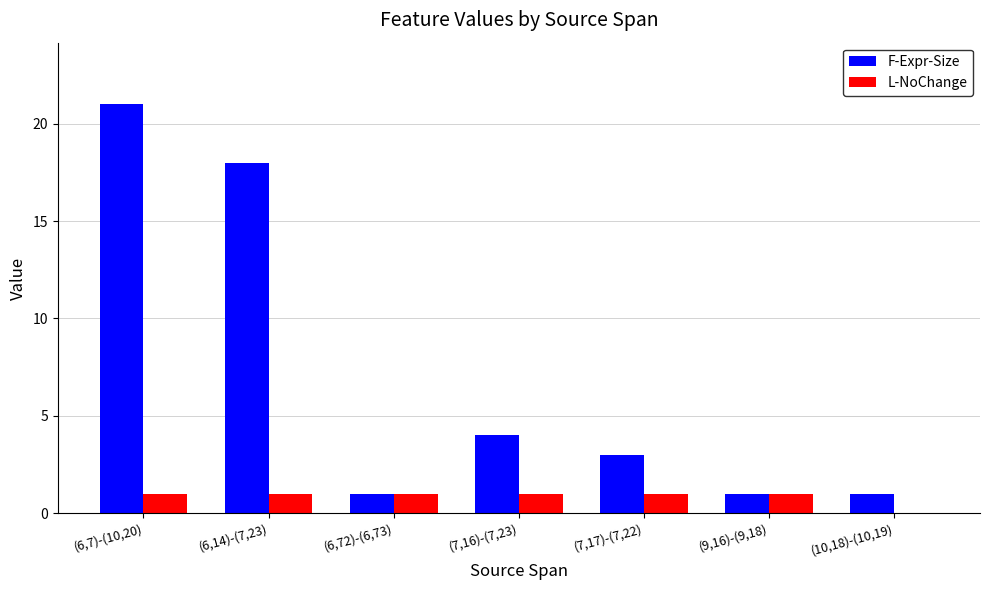

How many F-Expr-Size values are between 1 and 18?

6